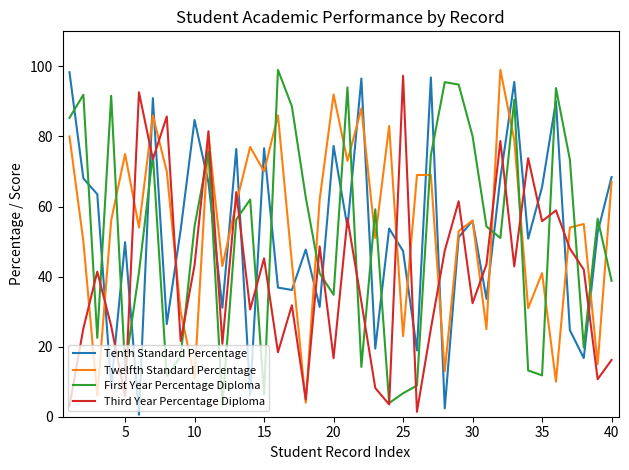

How many interior local peaks does the Third Year Percentage Diploma series have?

14